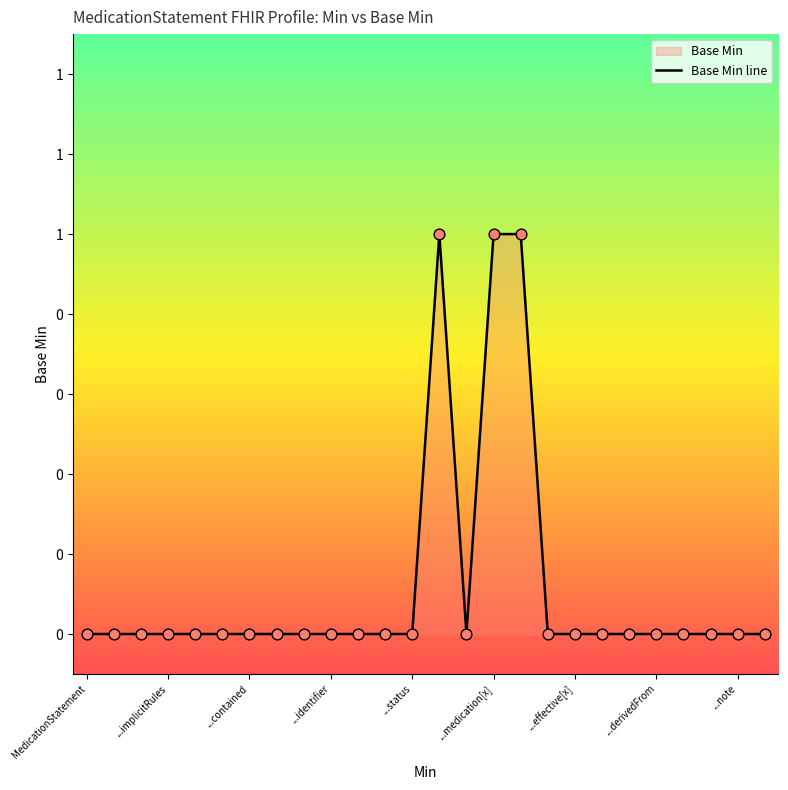

Between 14 and 11, which is larger?

14